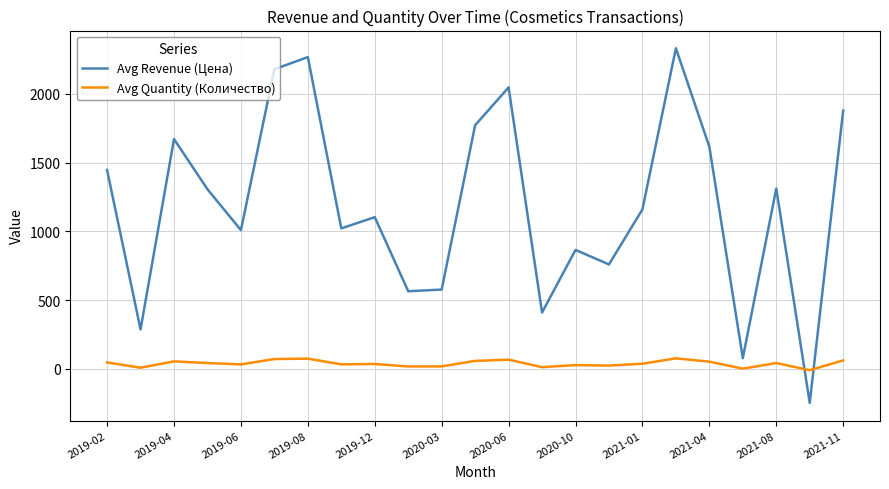

What is the difference between the maximum and minimum values in the Avg Revenue (Цена) series?

2576.8